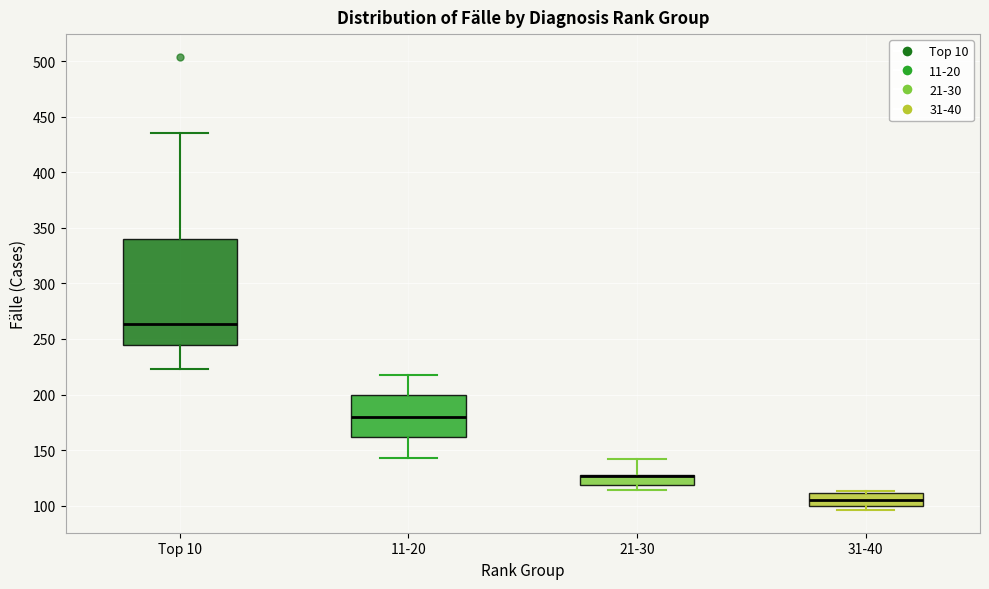

Which box is the tallest, from its lower edge to its upper edge?

Top 10